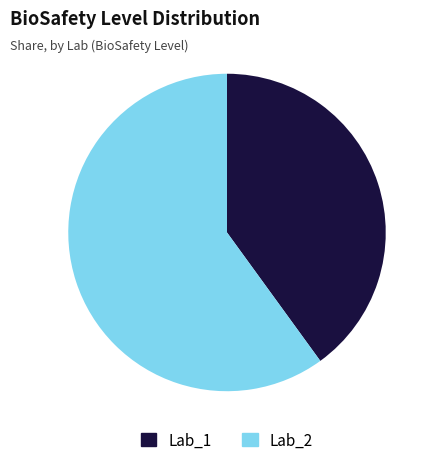

Which category accounts for the majority?

Lab_2